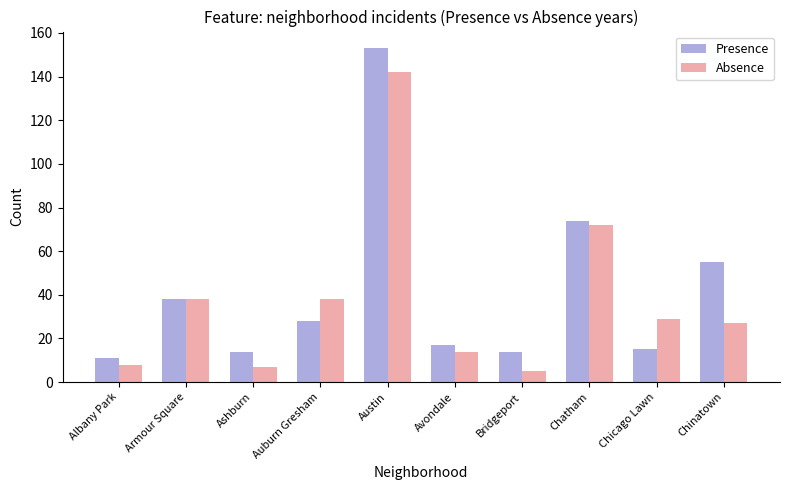

Where does the Absence series first go above 7?

Auburn Gresham